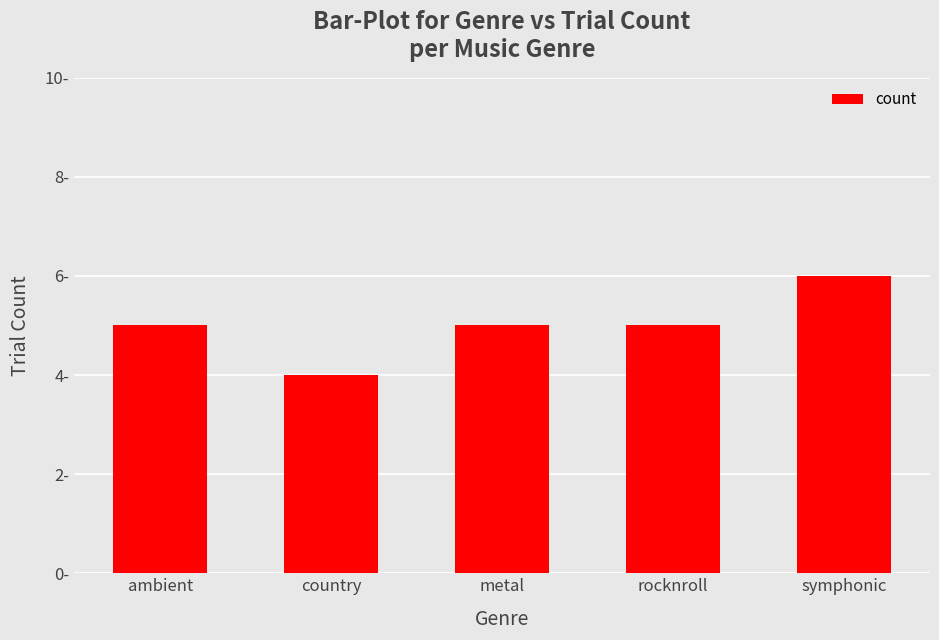

Is it true that the value at country is 4?

True